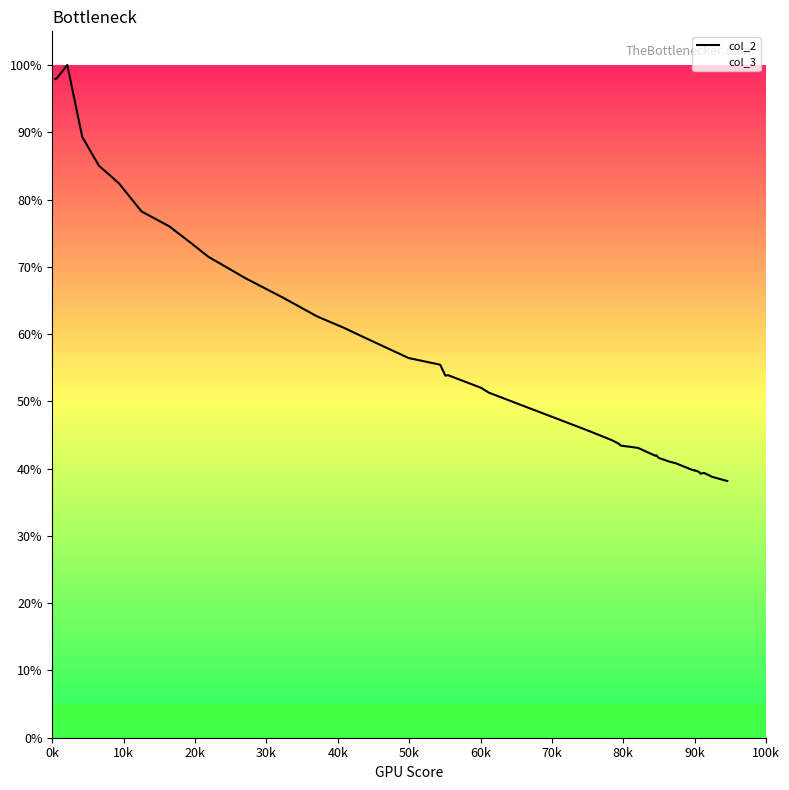

What is the difference between the maximum and minimum values?

61.8